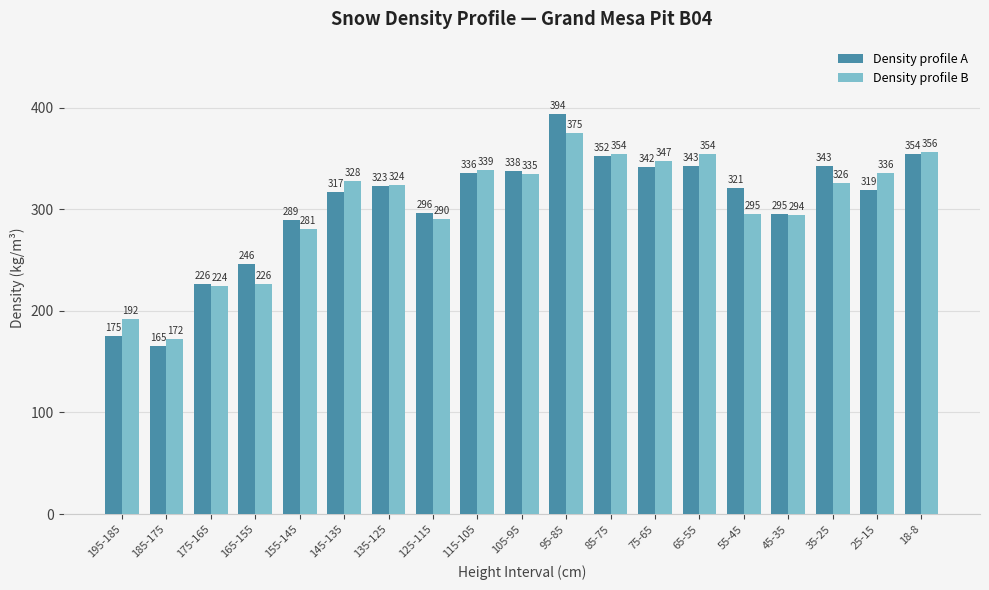

Reading right to left, transcribe all the data shown in this chart.

Density profile A: 18-8=354	25-15=319	35-25=343	45-35=295	55-45=321	65-55=343	75-65=342	85-75=352	95-85=394	105-95=338	115-105=336	125-115=296	135-125=323	145-135=317	155-145=289	165-155=246	175-165=226	185-175=165	195-185=175
Density profile B: 18-8=356	25-15=336	35-25=326	45-35=294	55-45=295	65-55=354	75-65=347	85-75=354	95-85=375	105-95=335	115-105=339	125-115=290	135-125=324	145-135=328	155-145=281	165-155=226	175-165=224	185-175=172	195-185=192